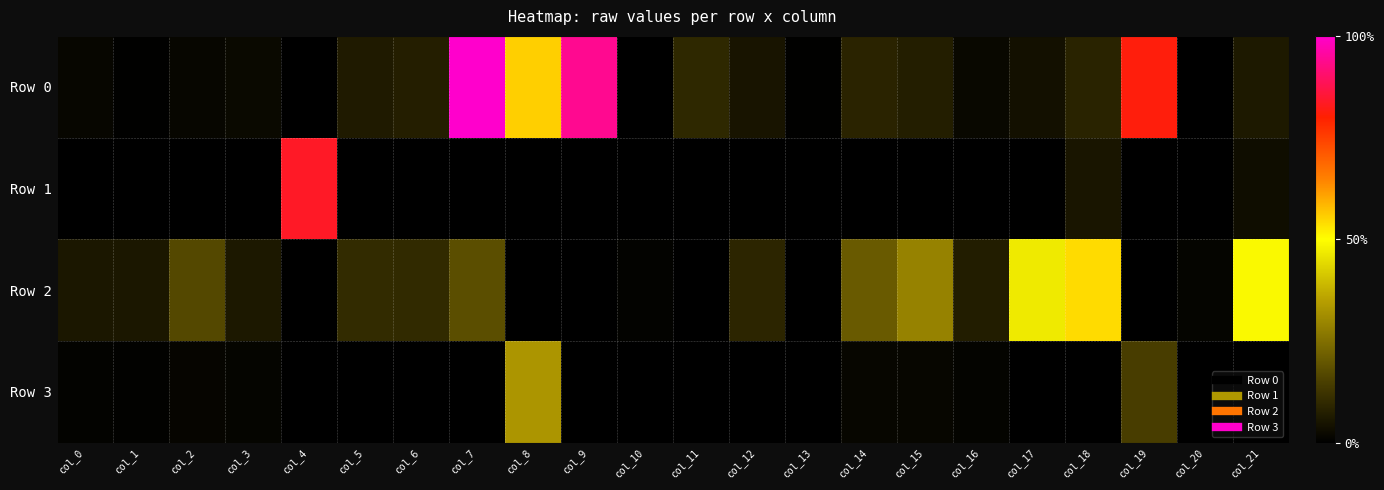

How many categories are shown in the chart?

22